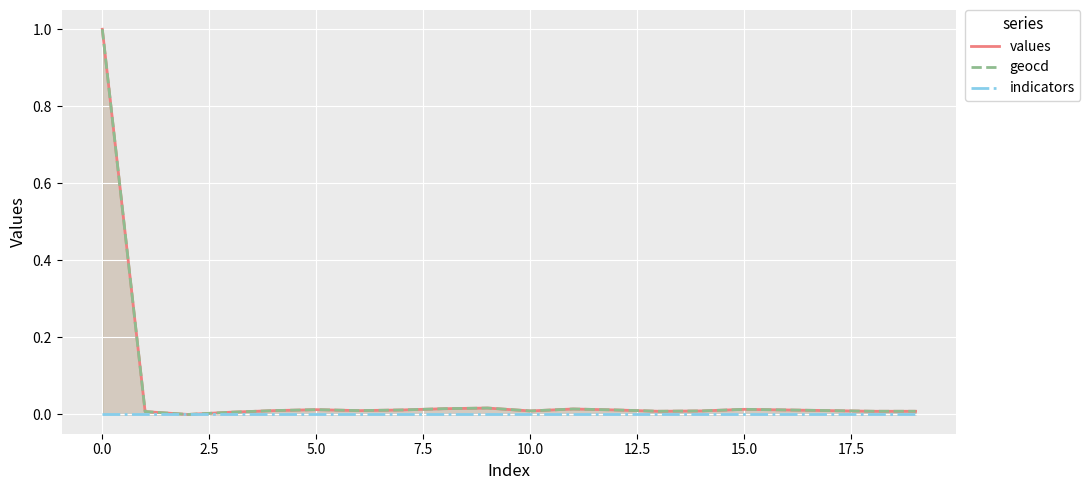

Count the number of data series in this chart.

3